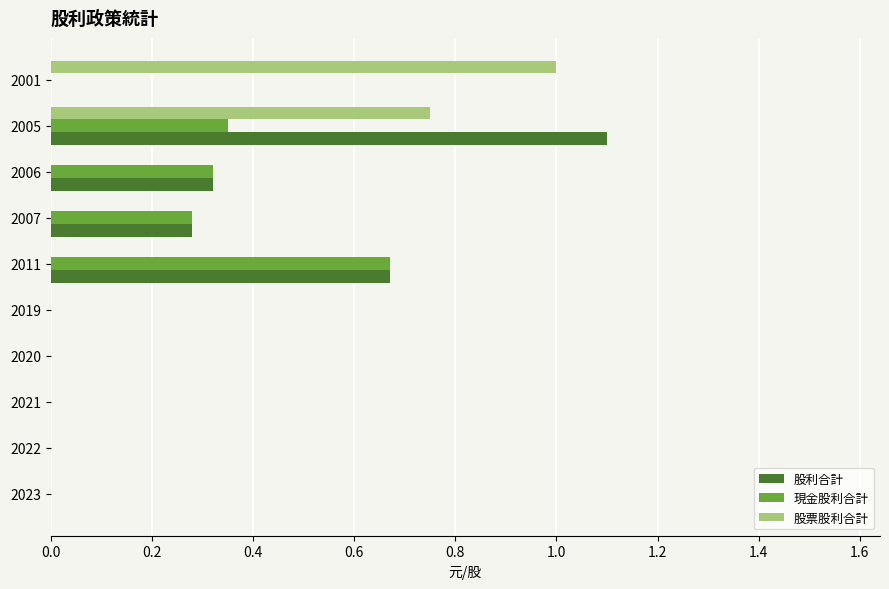

Is it true that 股票股利合計 equals -0.4 at 2011?

False